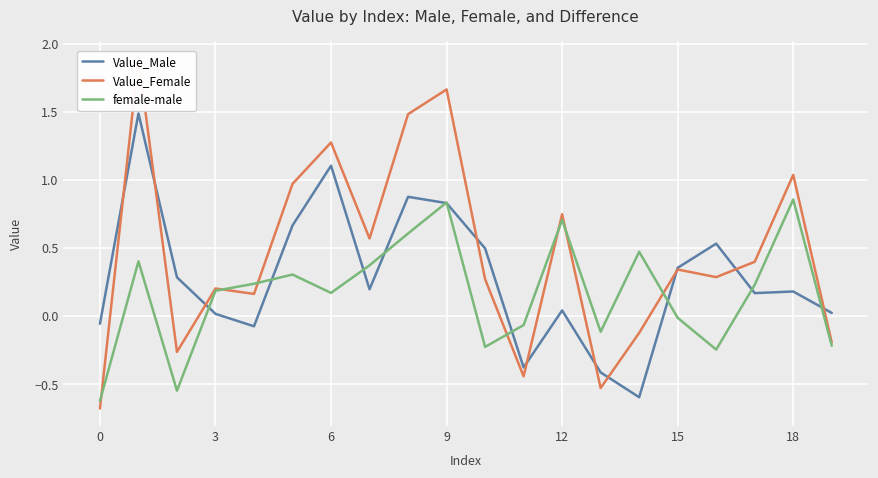

True or false: female-male has a value of 0.3 at 6.

False